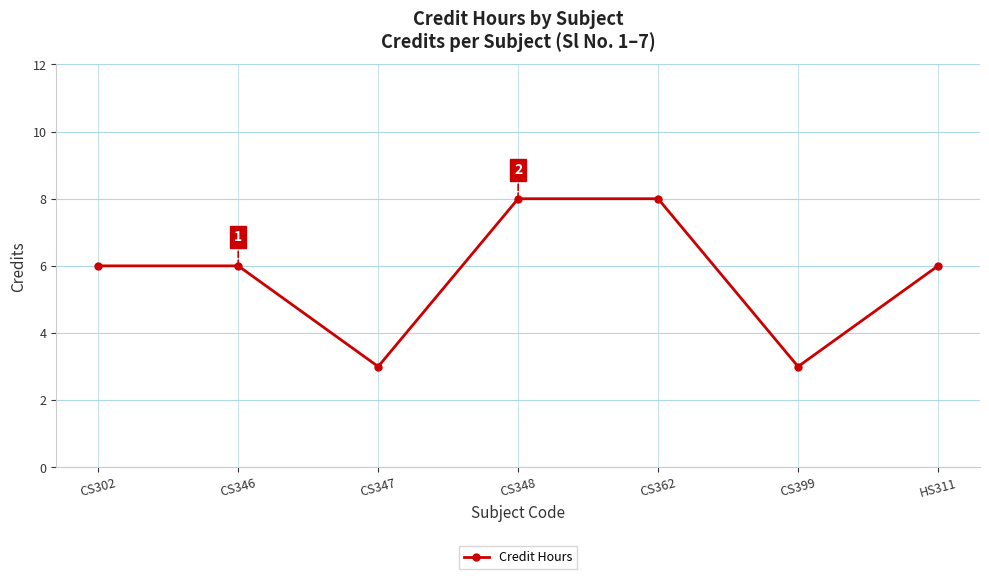

What is the minimum value shown in the chart?

3